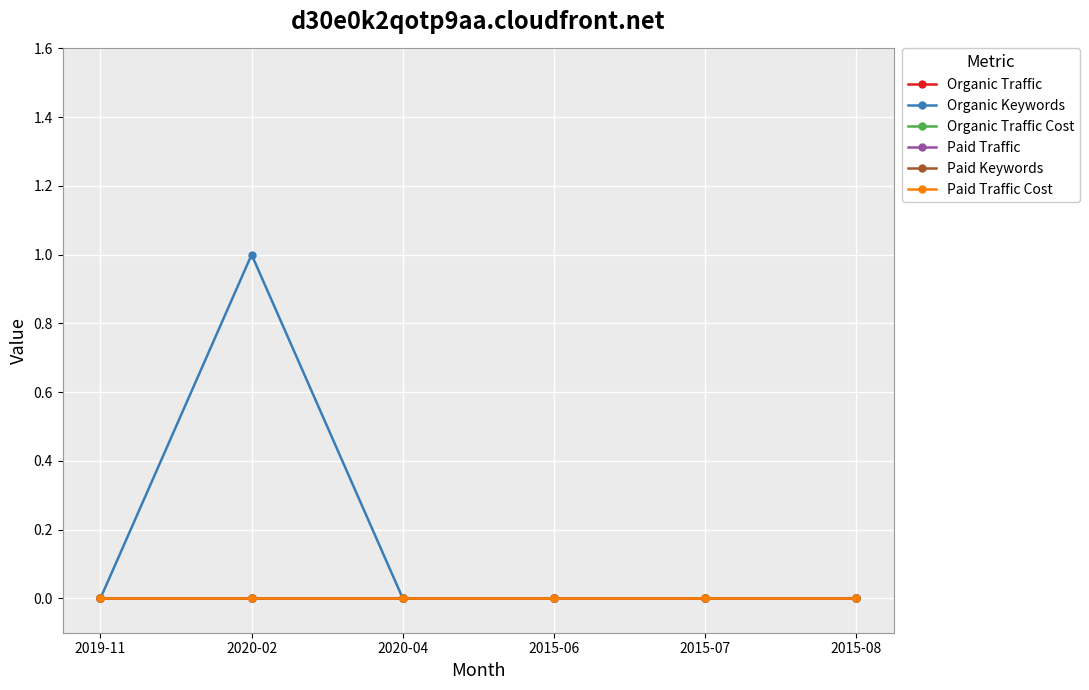

Is it true that Organic Traffic equals 0 at 2015-07?

True